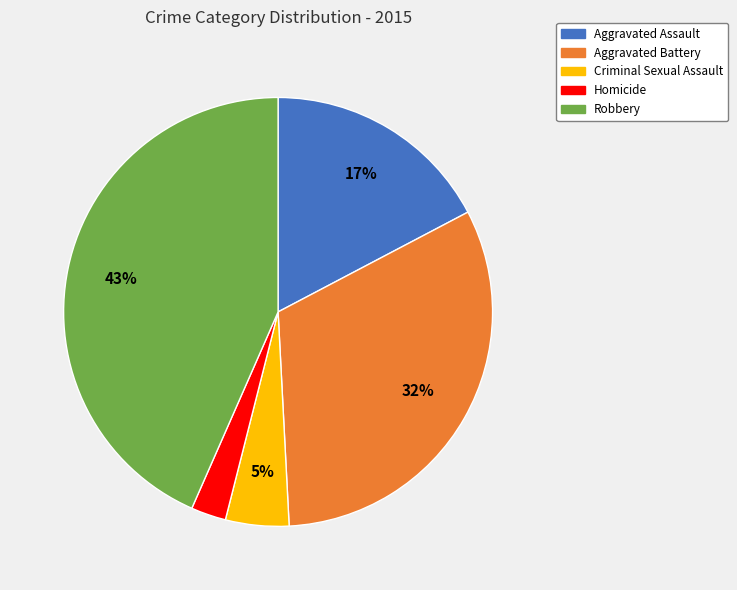

Is there any slice that represents more than half of the pie?

No